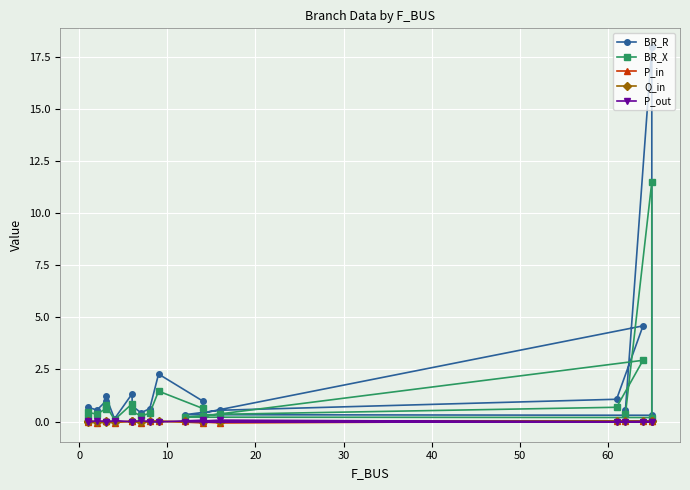

True or false: P_in and BR_R cross at least once.

False